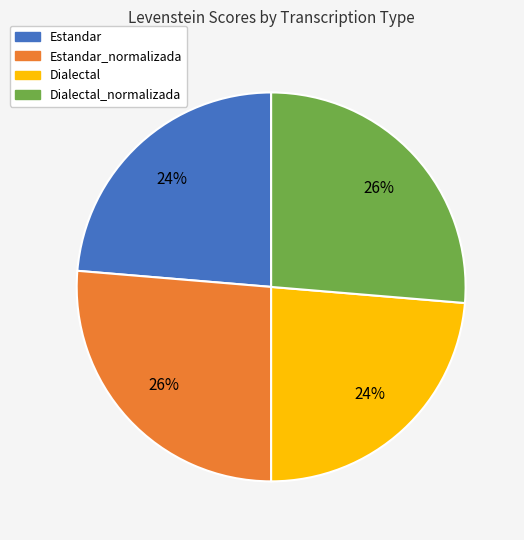

Does any single category account for the majority?

No